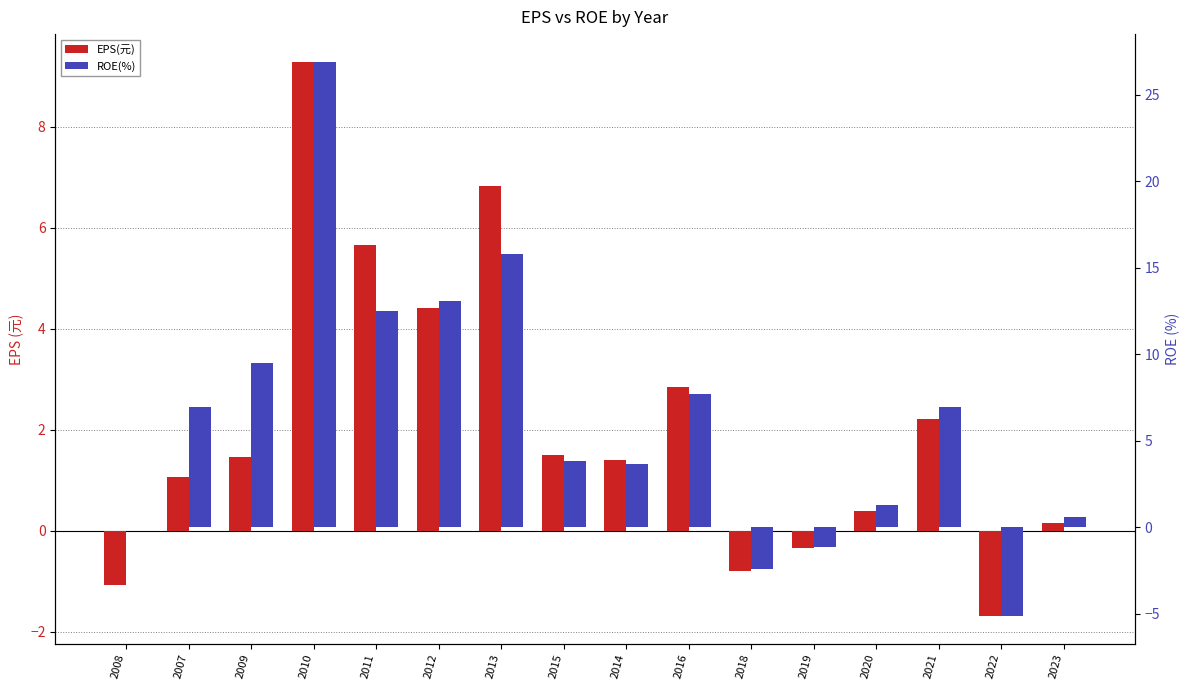

How many distinct data groups are displayed?

2